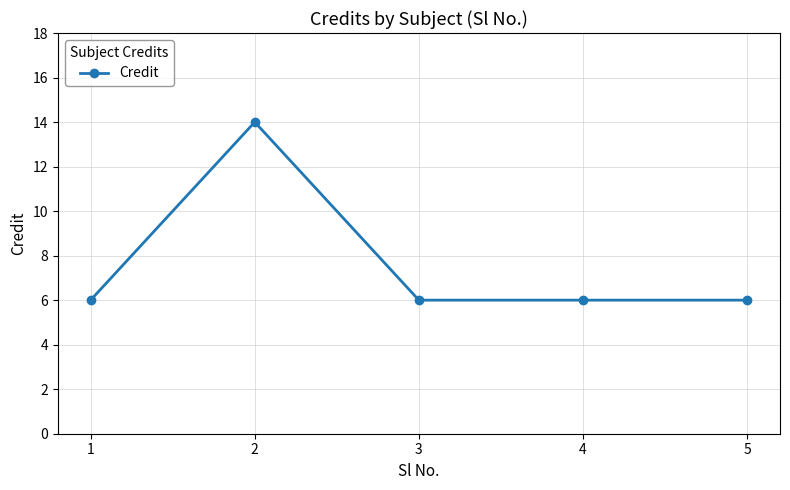

Reading left to right, list all the values displayed in this chart.

1=6	2=14	3=6	4=6	5=6